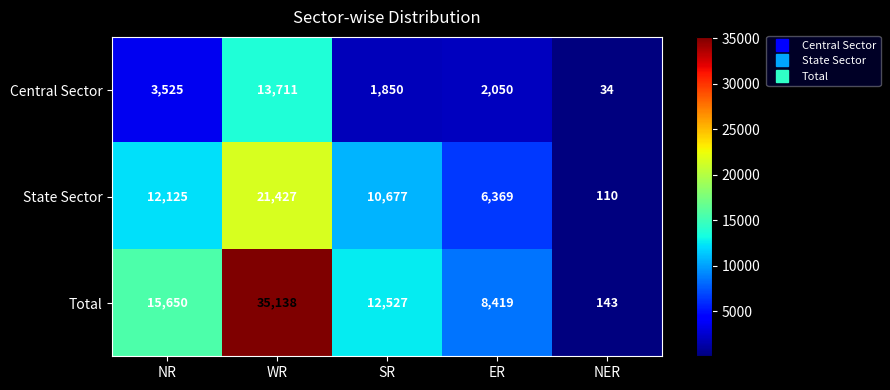

True or false: State Sector has a value of 10677 at SR.

True